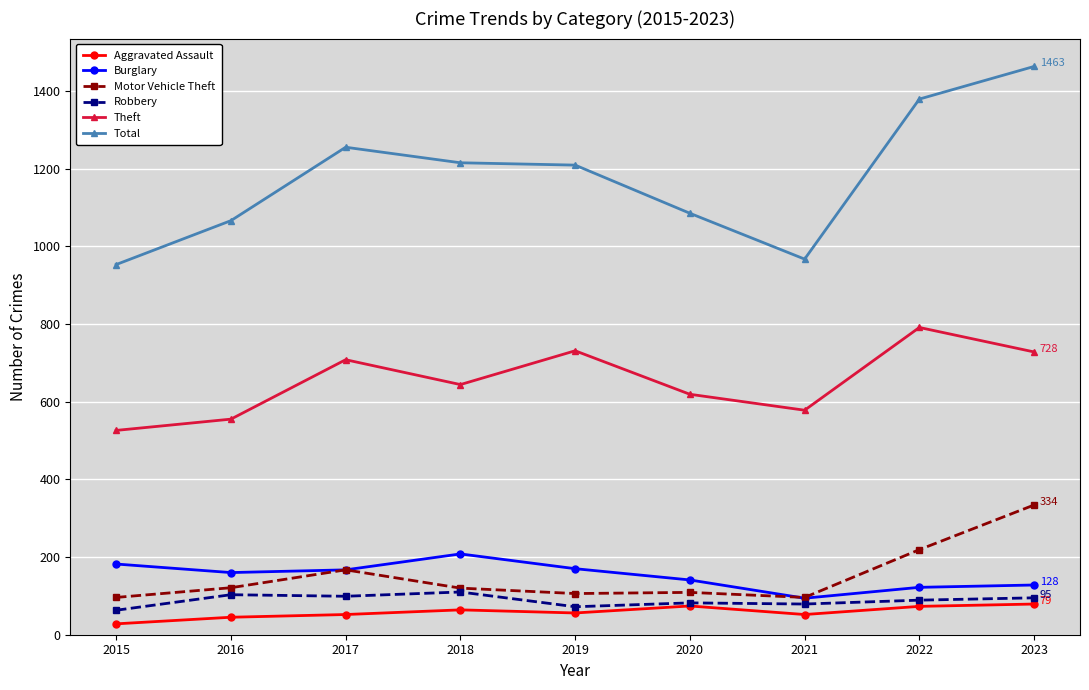

True or false: Burglary and Theft intersect in this chart.

False